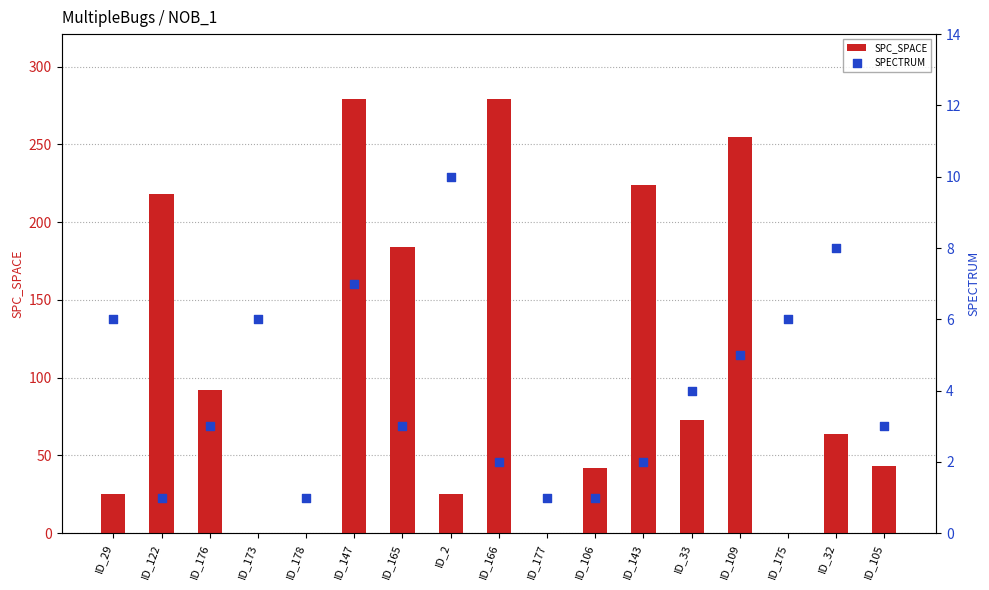

Is the value of SPECTRUM at ID_166 greater than the value of SPC_SPACE at ID_2?

No